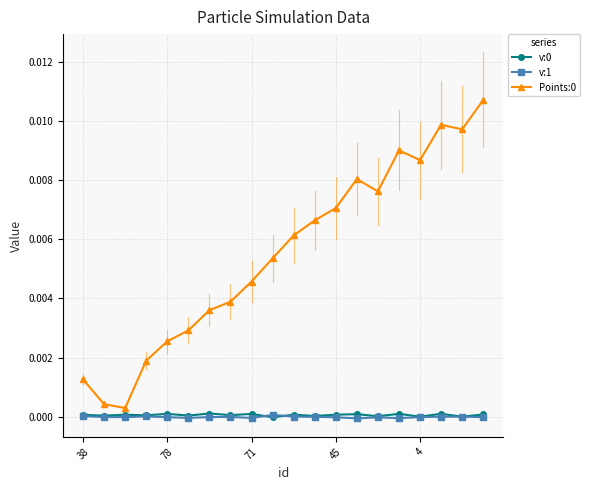

True or false: Points:0 and v:1 intersect in this chart.

False